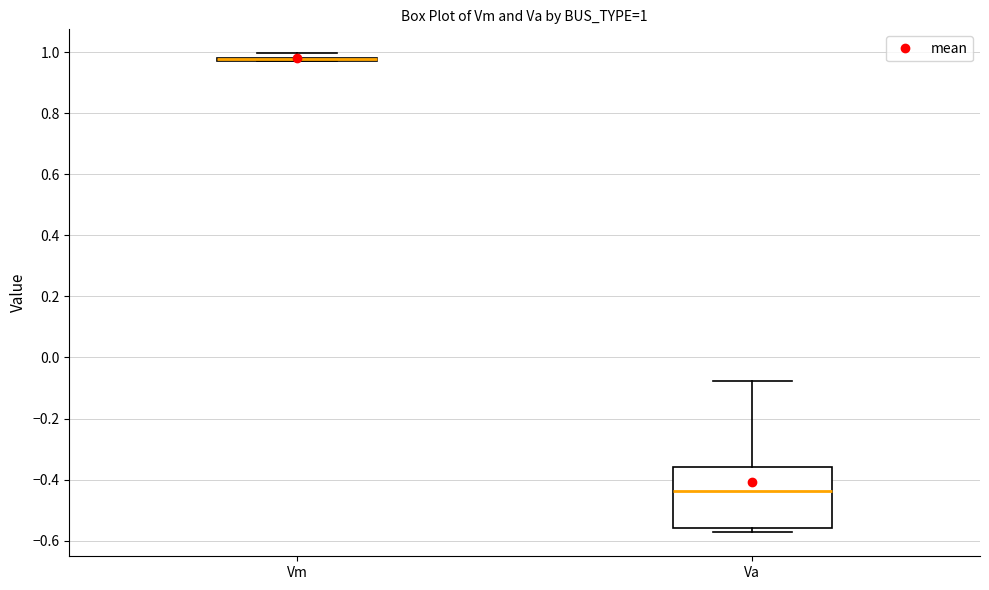

Which box is the tallest, from its lower edge to its upper edge?

Va